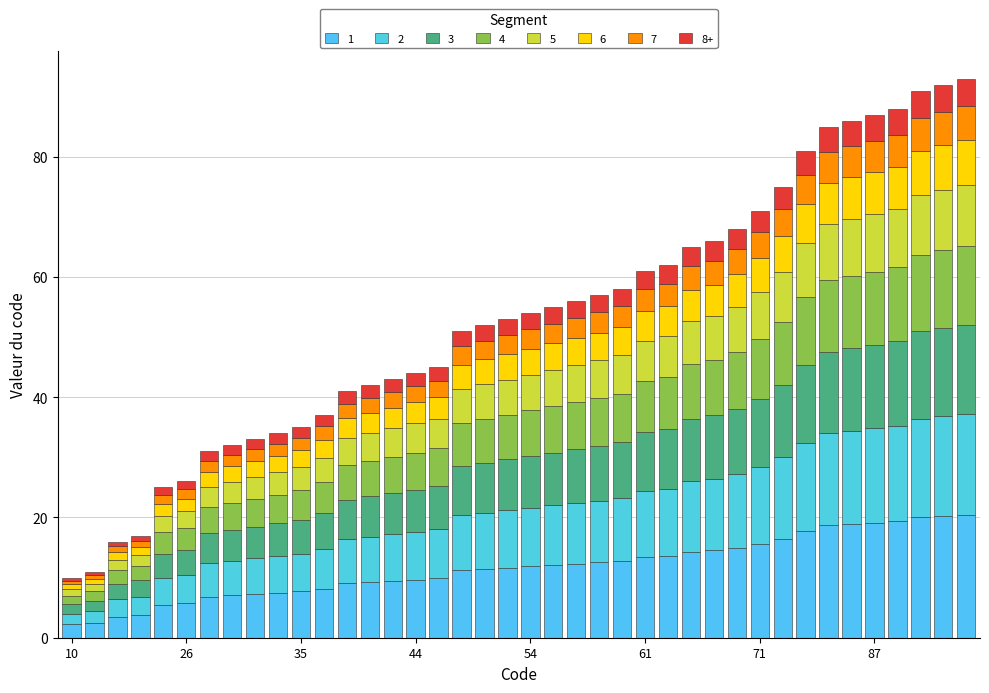

Are the bars horizontal?

No